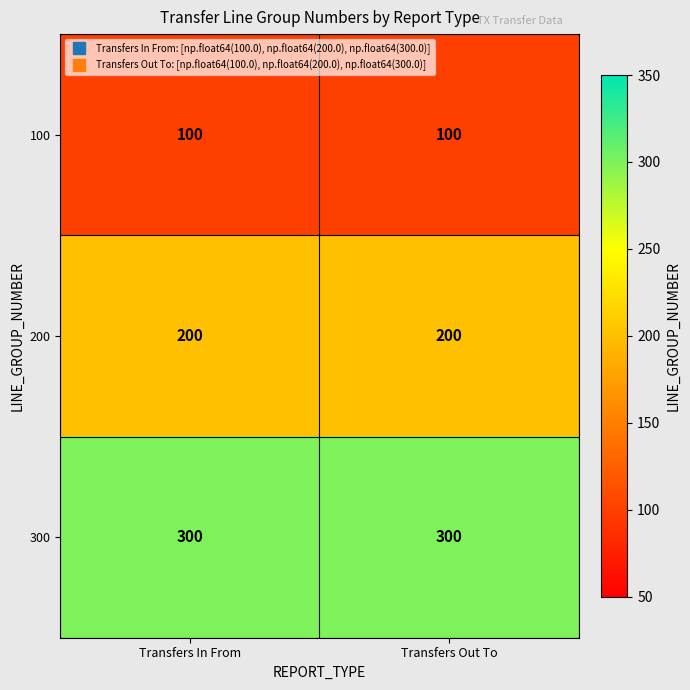

True or false: 100 has a value of 100 at Transfers Out To.

True